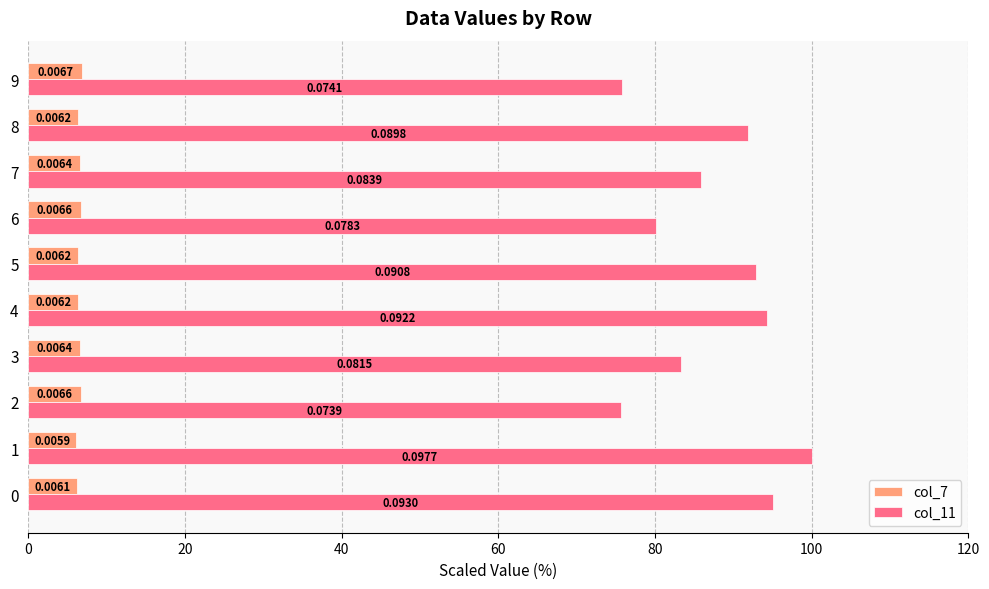

What is the value of the col_11 bar at the 2nd from the left?

100.0